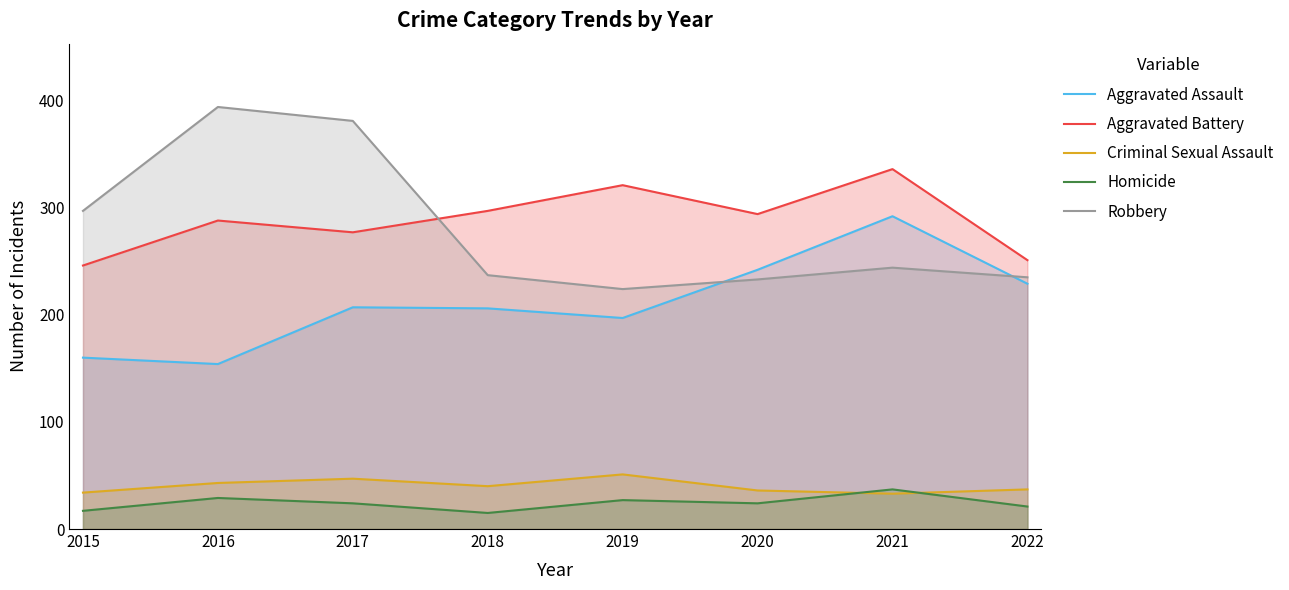

Rank the series by their maximum value, from lowest to highest.

Homicide, Criminal Sexual Assault, Aggravated Assault, Aggravated Battery, Robbery